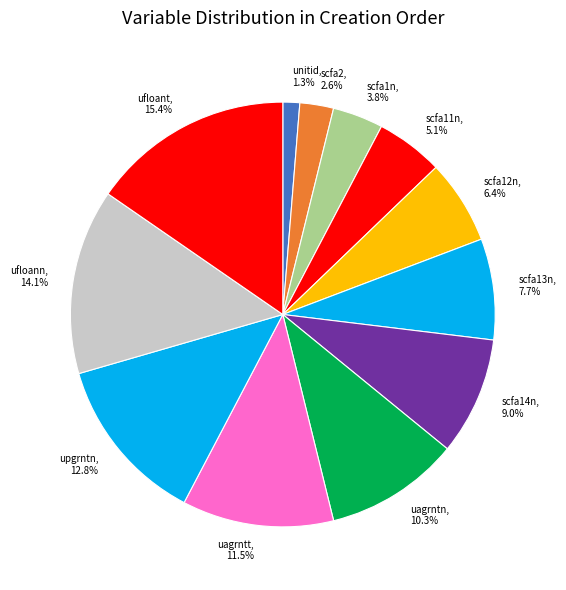

Which category has the biggest portion of the pie?

ufloant